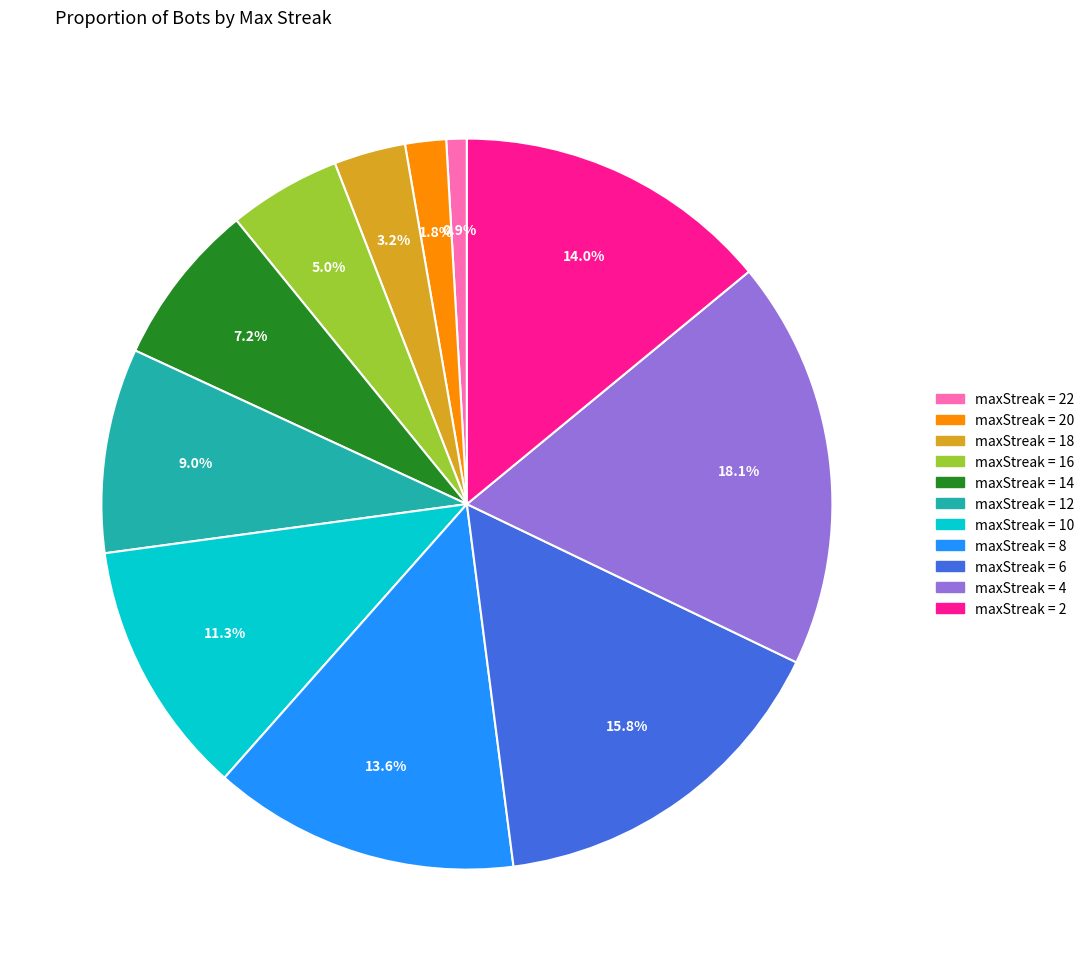

Is there any slice that represents more than half of the pie?

No